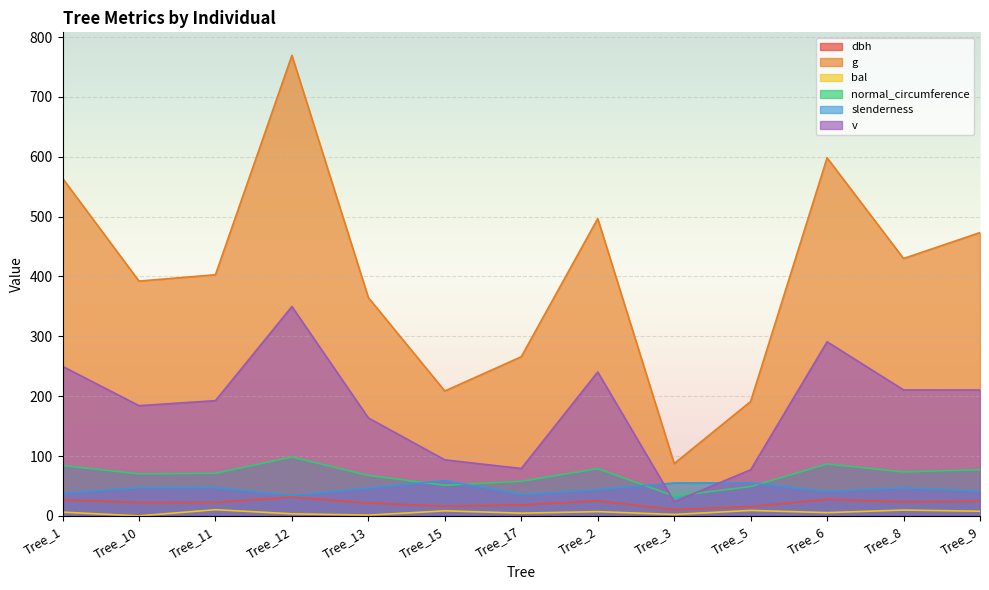

Reading left to right, extract all data points from this chart.

dbh: 26.8	22.4	22.6	31.3	21.6	16.3	18.4	25.1	10.6	15.6	27.6	23.4	24.6
g: 564.1	392.3	402.9	769.5	364.7	208.7	265.9	496.8	87.4	191.1	598.3	430.1	473.4
bal: 6.3	0.0	10.4	3.5	1.2	8.5	4.6	7.1	2.4	9.1	5.5	9.8	7.8
normal_circumference: 84.2	70.2	71.2	98.3	67.7	51.2	57.8	79.0	33.1	49.0	86.7	73.5	77.1
slenderness: 38.1	47.0	47.2	34.2	46.4	58.9	35.9	43.7	55.0	55.1	40.6	47.0	41.1
v: 249.9	184.2	192.6	349.8	163.7	93.7	79.2	240.5	23.7	77.0	290.9	210.5	210.4